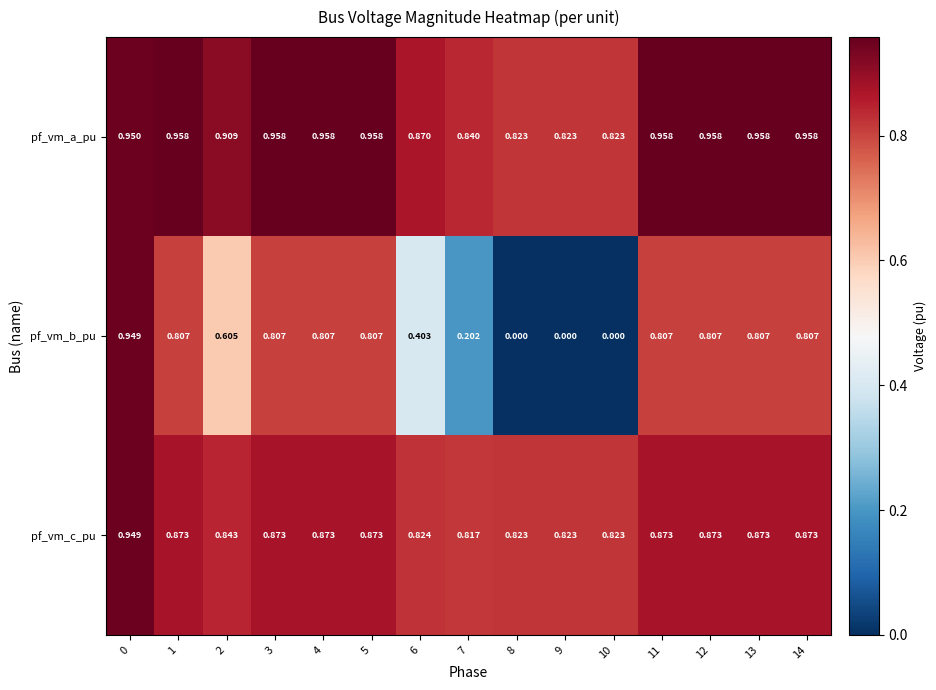

Which series has the widest spread of values?

pf_vm_b_pu